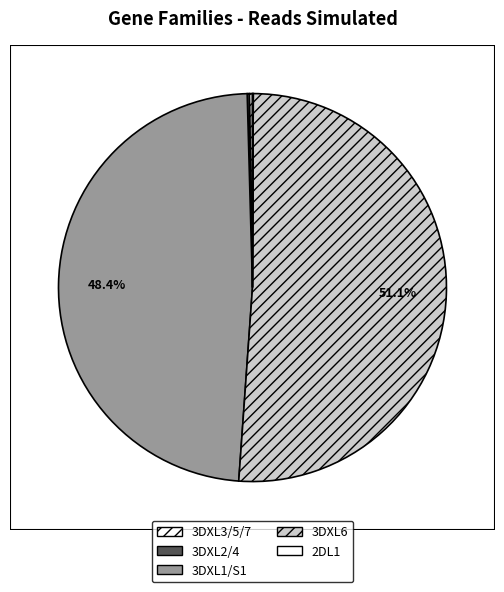

What is the change in value from 3DXL3/5/7 to 3DXL6?

+5118392